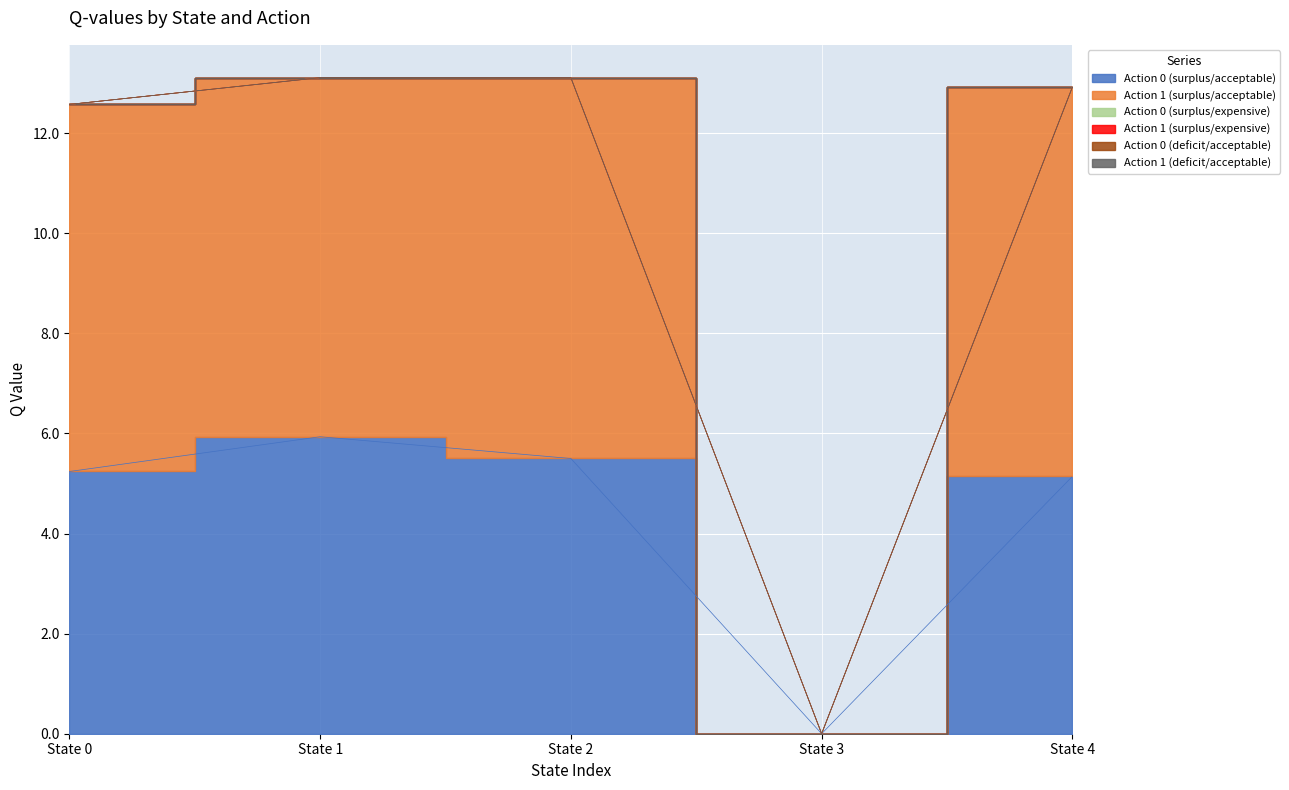

Reading right to left, list all the values displayed in this chart.

Action 0 (surplus/acceptable): State 4=5.1	State 3=0.0	State 2=5.5	State 1=5.9	State 0=5.2
Action 1 (surplus/acceptable): State 4=7.8	State 3=0.0	State 2=7.6	State 1=7.2	State 0=7.3
Action 0 (surplus/expensive): State 4=0.0	State 3=0.0	State 2=0.0	State 1=0.0	State 0=0.0
Action 1 (surplus/expensive): State 4=0.0	State 3=0.0	State 2=0.0	State 1=0.0	State 0=0.0
Action 0 (deficit/acceptable): State 4=0.0	State 3=0.0	State 2=0.0	State 1=0.0	State 0=0.0
Action 1 (deficit/acceptable): State 4=0.0	State 3=0.0	State 2=0.0	State 1=0.0	State 0=0.0